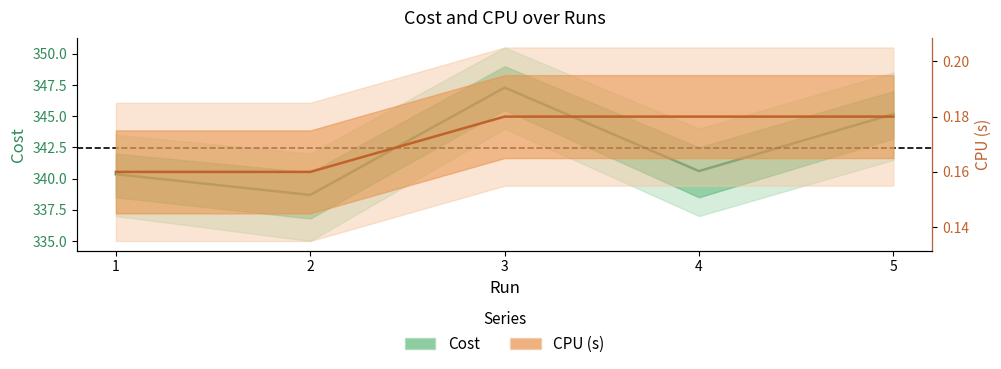

Where is Cost nearest to the value 342?

4